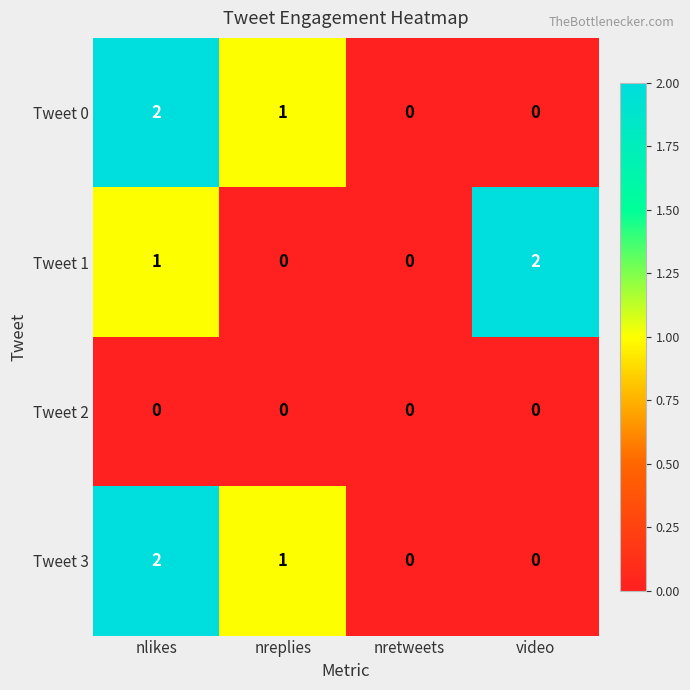

At which label does Tweet 1 reach its peak?

video